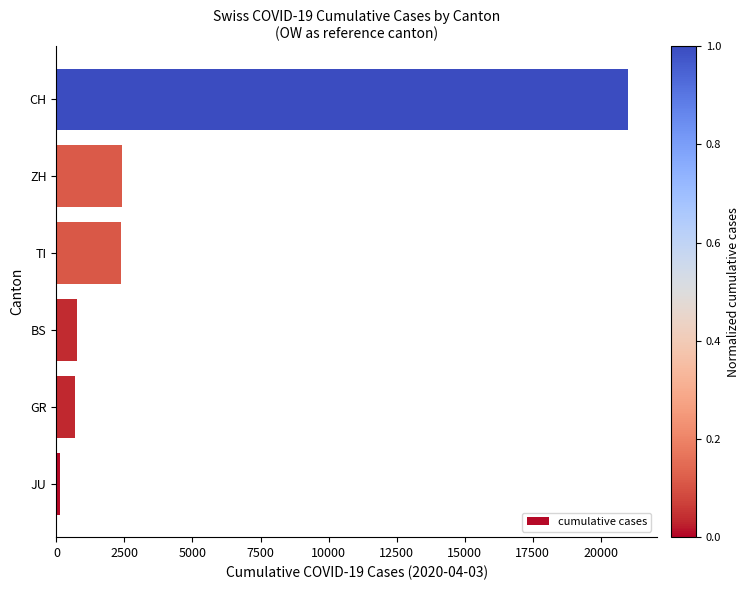

How many categories are shown in the chart?

6